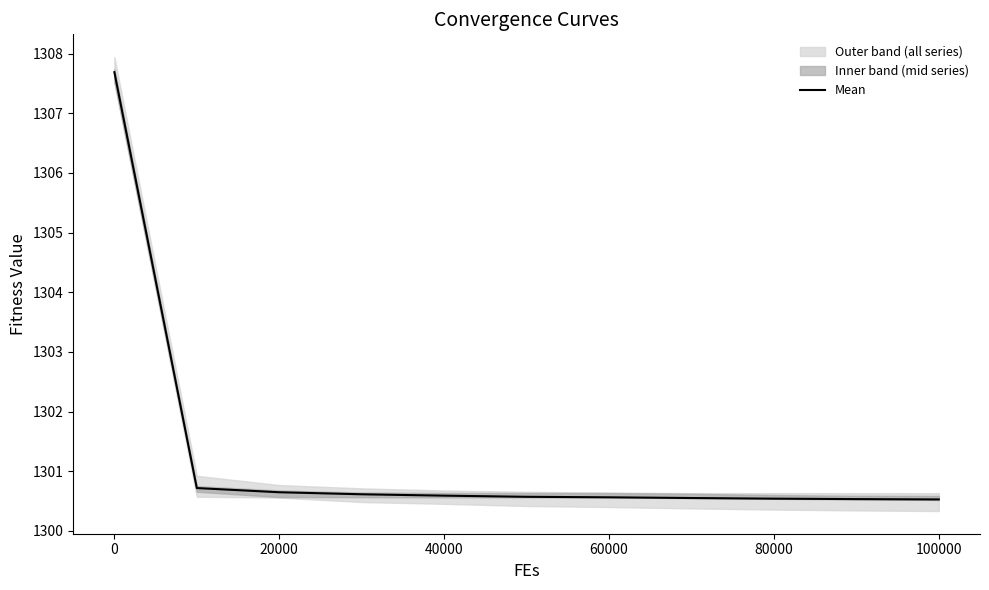

True or false: Mean has a value of 2308.3 at 60000.

False